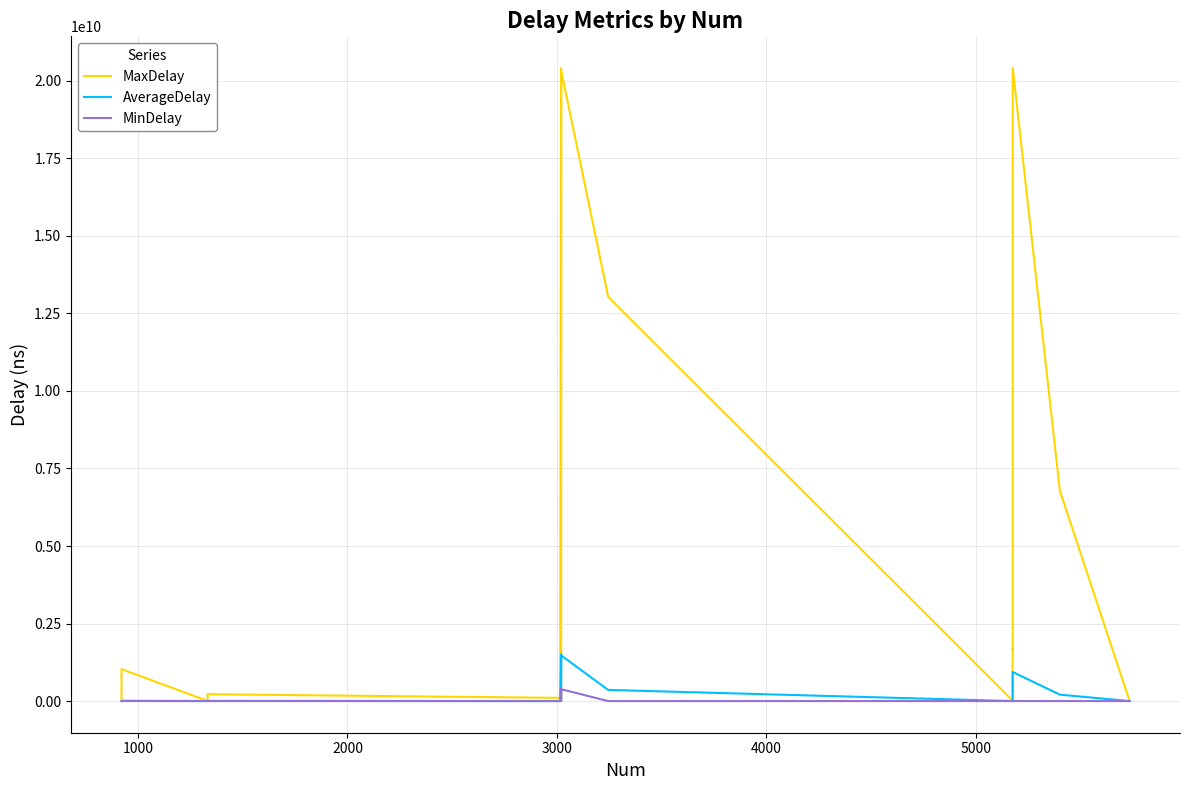

How many data points in MinDelay are above 0?

7